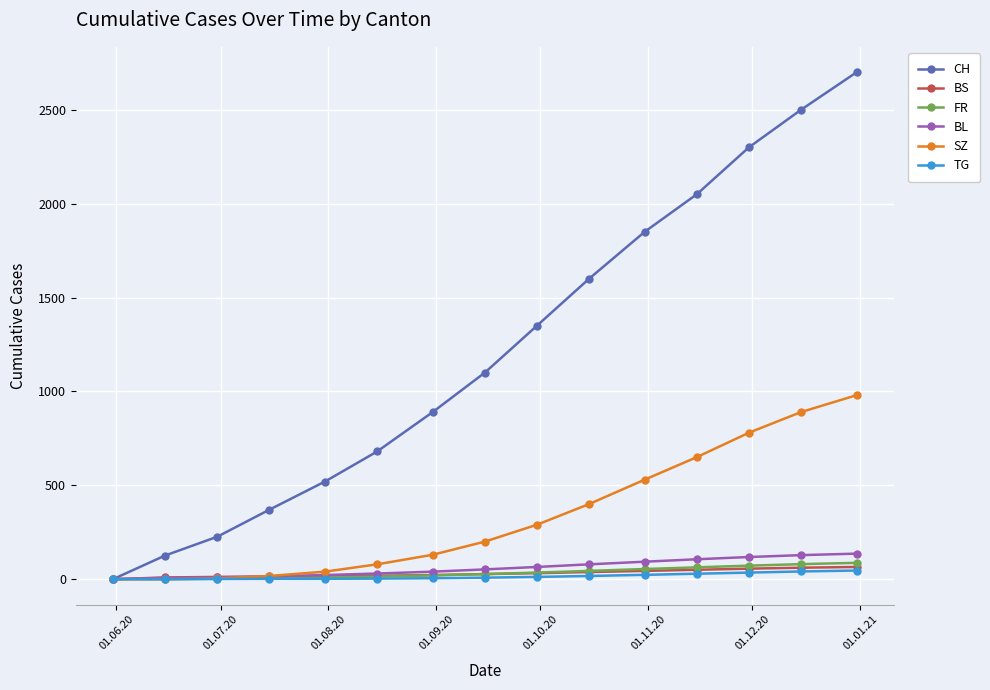

What is the highest value of the BS series?

65